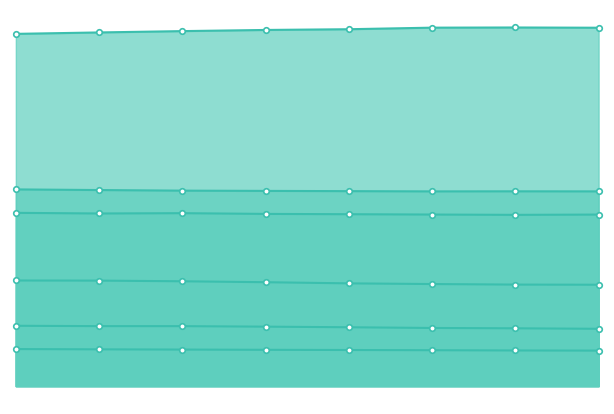

Does the chart have visible grid lines?

No